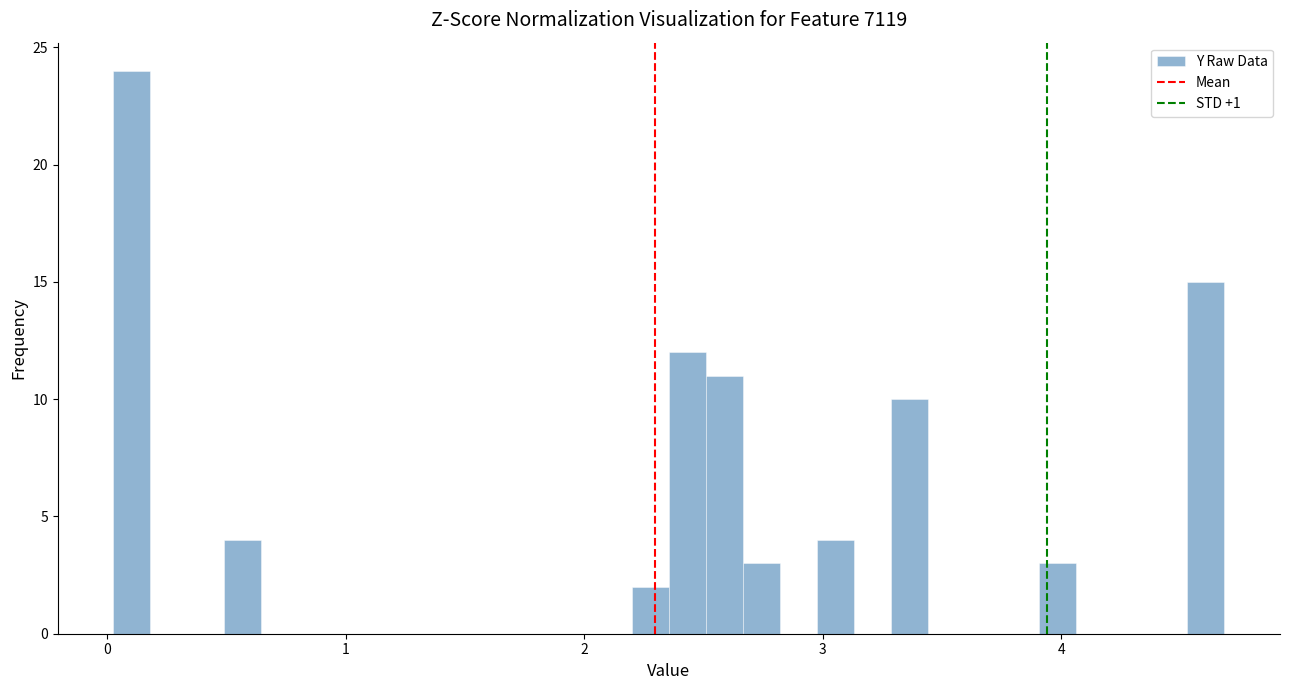

Around what value on the x-axis is the tallest bar? Give the approximate position of its centre, as read against the axis.

0.1